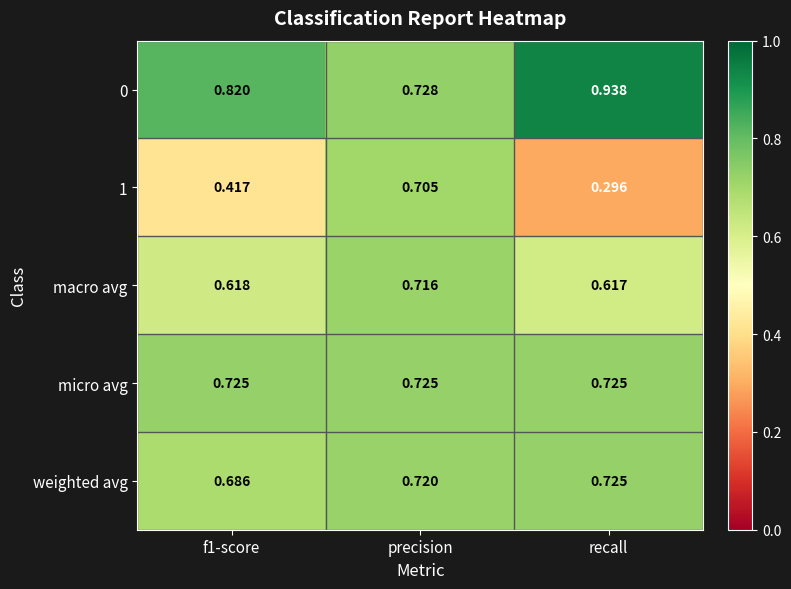

Where is 0 nearest to the value 0?

precision